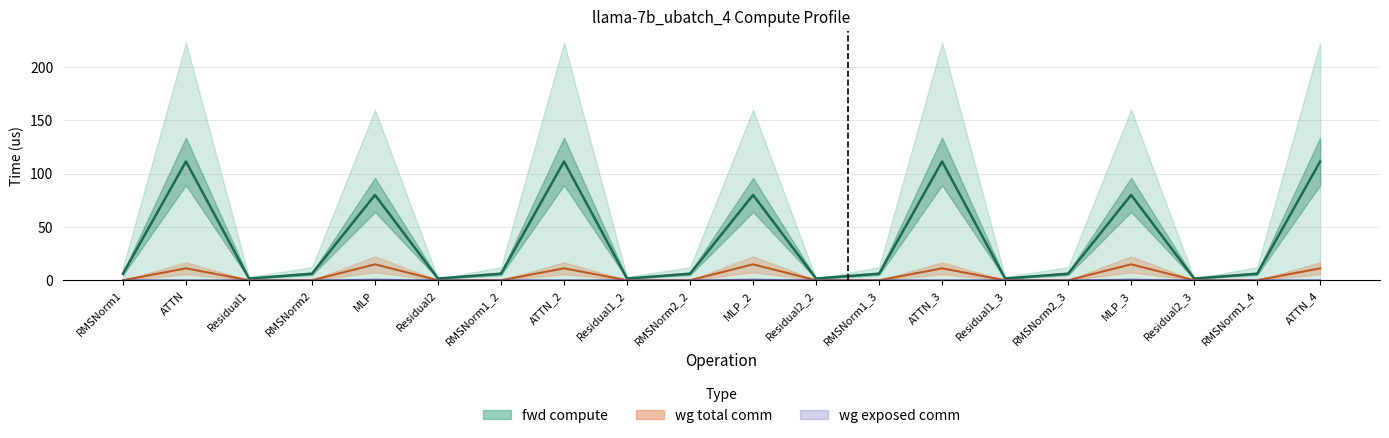

Reading right to left, transcribe all the data shown in this chart.

fwd compute: ATTN_4=111.3	RMSNorm1_4=6.1	Residual2_3=1.6	MLP_3=79.9	RMSNorm2_3=6.1	Residual1_3=1.6	ATTN_3=111.3	RMSNorm1_3=6.1	Residual2_2=1.6	MLP_2=79.9	RMSNorm2_2=6.1	Residual1_2=1.6	ATTN_2=111.3	RMSNorm1_2=6.1	Residual2=1.6	MLP=79.9	RMSNorm2=6.1	Residual1=1.6	ATTN=111.3	RMSNorm1=6.1
wg total comm: ATTN_4=11.2	RMSNorm1_4=0.0	Residual2_3=0.0	MLP_3=14.9	RMSNorm2_3=0.0	Residual1_3=0.0	ATTN_3=11.2	RMSNorm1_3=0.0	Residual2_2=0.0	MLP_2=14.9	RMSNorm2_2=0.0	Residual1_2=0.0	ATTN_2=11.2	RMSNorm1_2=0.0	Residual2=0.0	MLP=14.9	RMSNorm2=0.0	Residual1=0.0	ATTN=11.2	RMSNorm1=0.0
wg exposed comm: ATTN_4=0.0	RMSNorm1_4=0.0	Residual2_3=0.0	MLP_3=0.5	RMSNorm2_3=0.0	Residual1_3=0.0	ATTN_3=0.0	RMSNorm1_3=0.0	Residual2_2=0.0	MLP_2=0.5	RMSNorm2_2=0.0	Residual1_2=0.0	ATTN_2=0.0	RMSNorm1_2=0.0	Residual2=0.0	MLP=0.5	RMSNorm2=0.0	Residual1=0.0	ATTN=0.0	RMSNorm1=0.0